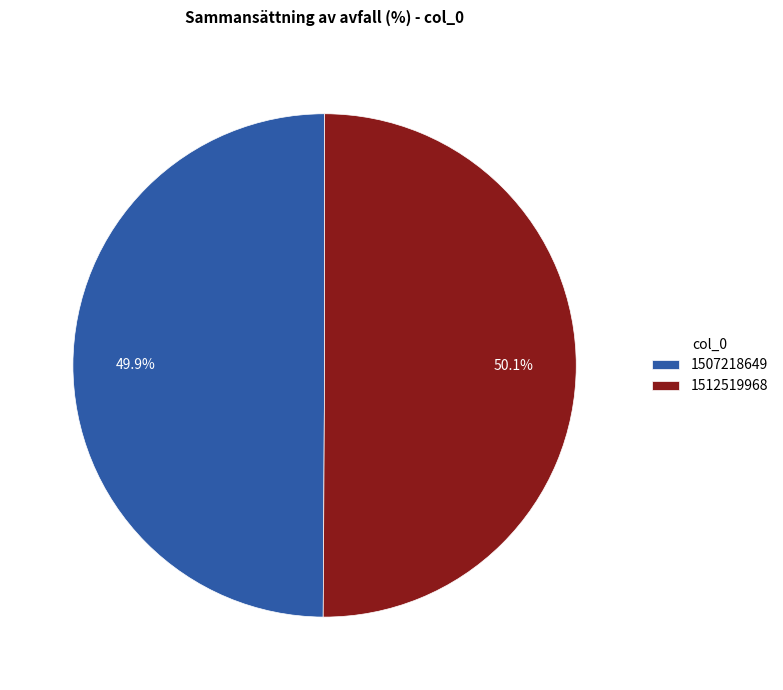

To the nearest percent, what portion does 1507218649 represent?

50%